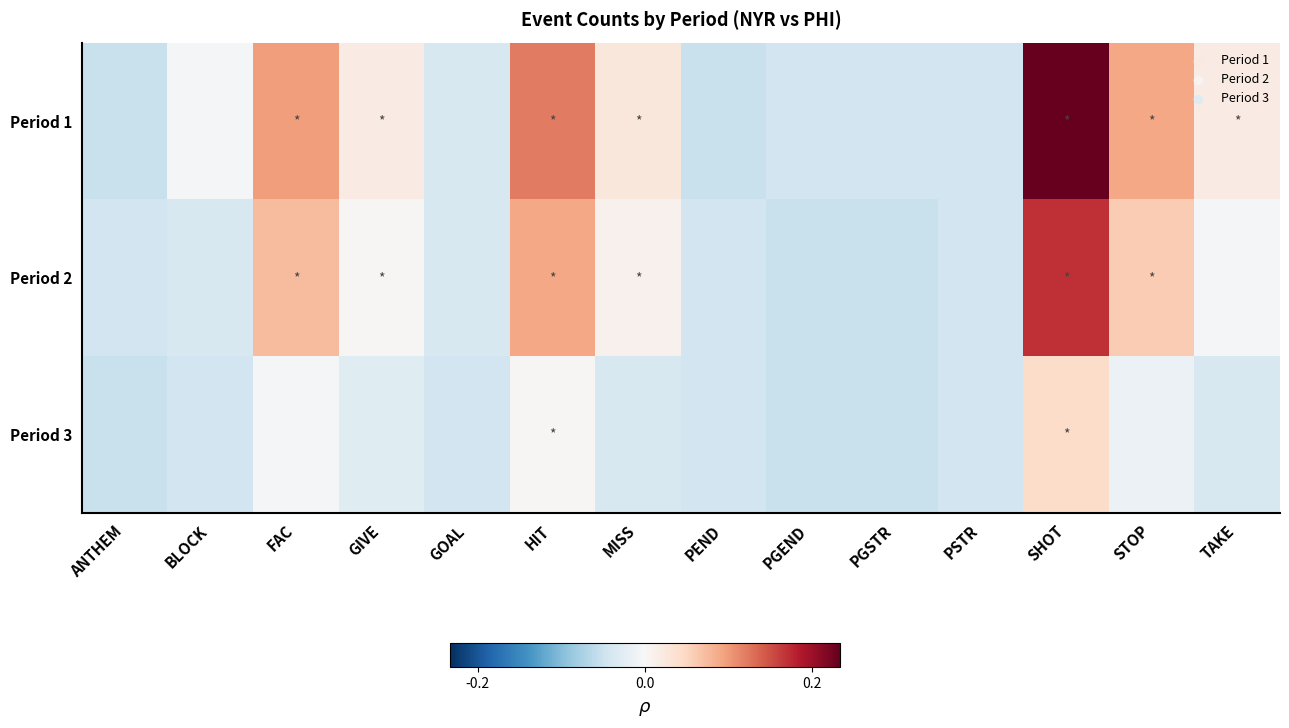

At which category is the sum across all series the highest?

SHOT